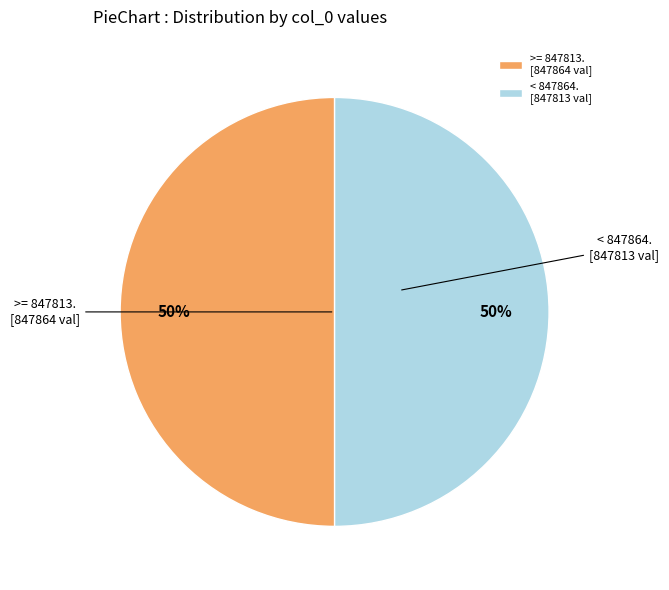

Combined, do < 847864. [847813 val] and >= 847813. [847864 val] account for over 50%?

Yes